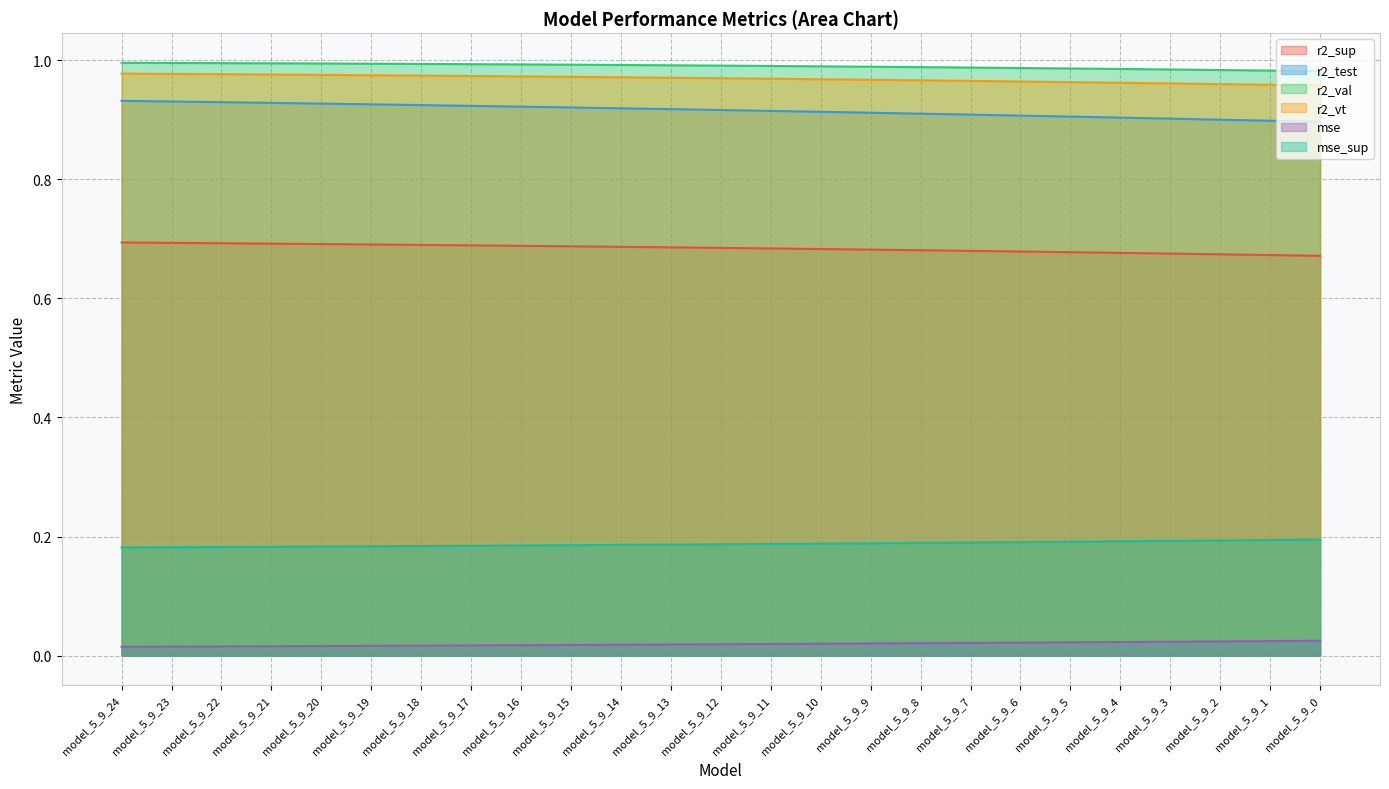

What is the value of the r2_val point at the 8th from the left?

1.0